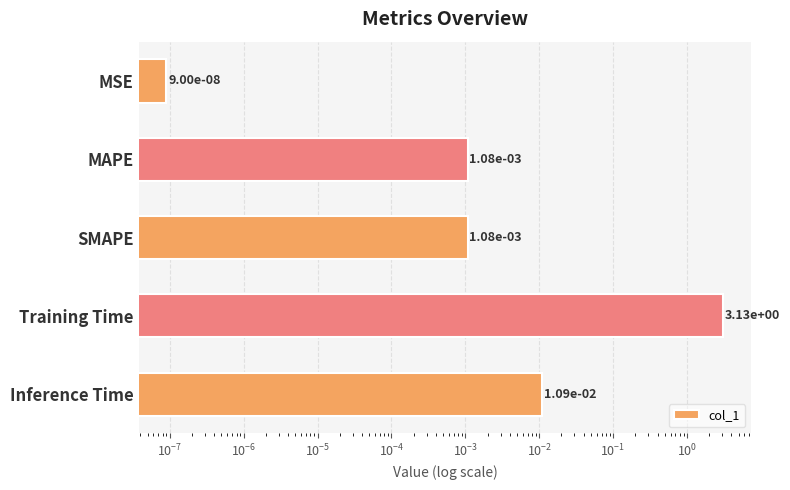

True or false: the data shows 0.0 at MAPE.

False